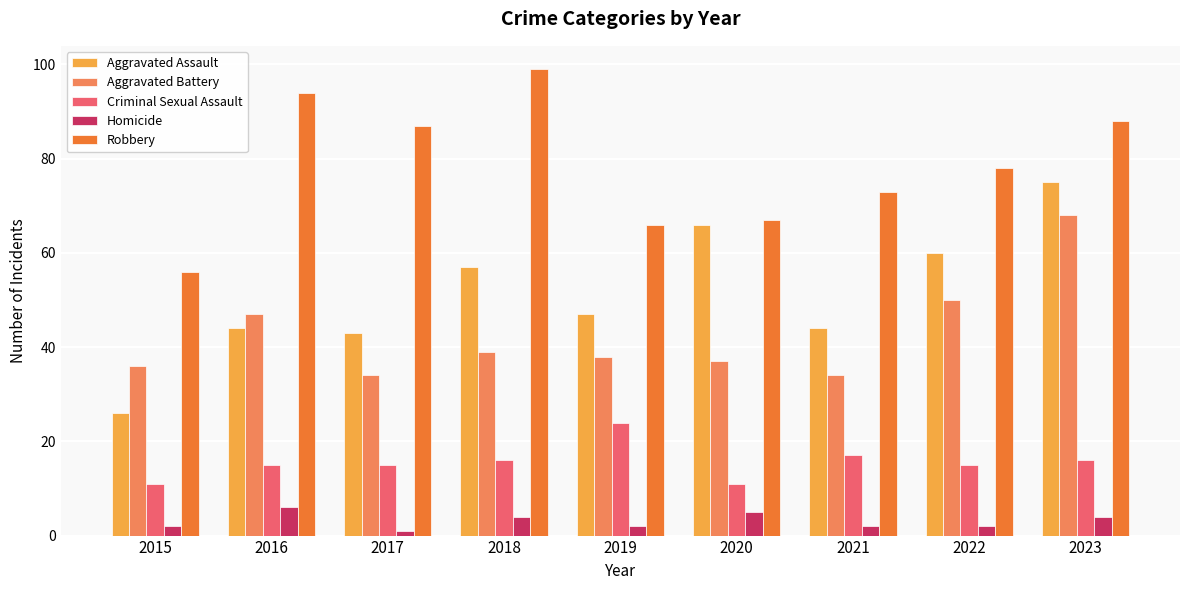

Is it true that Criminal Sexual Assault equals 5 at 2017?

False